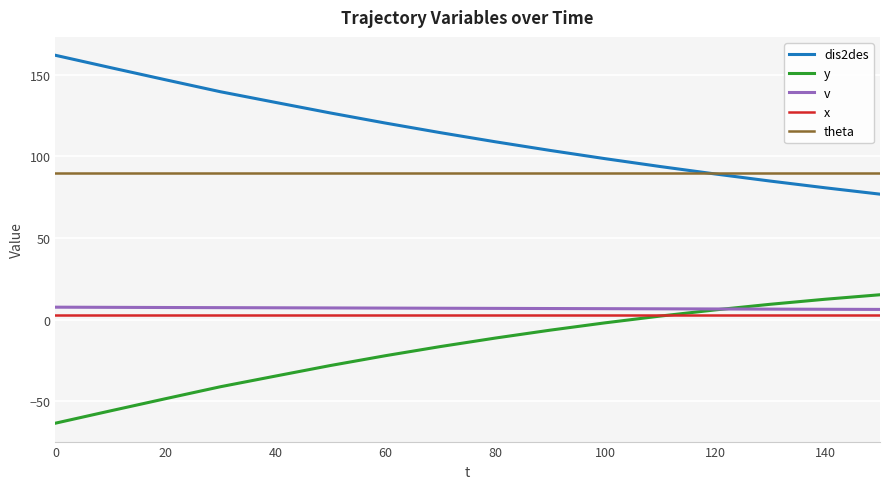

Which series has the largest total across all categories?

dis2des